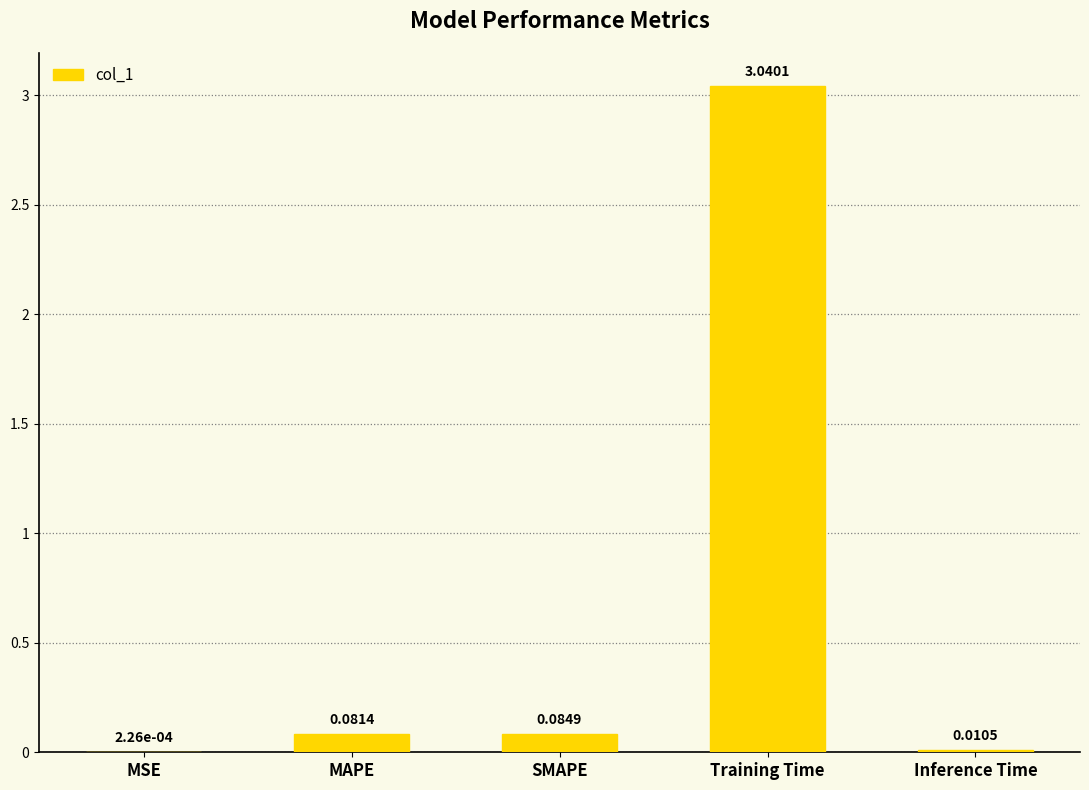

What is the sum of all values?

3.2